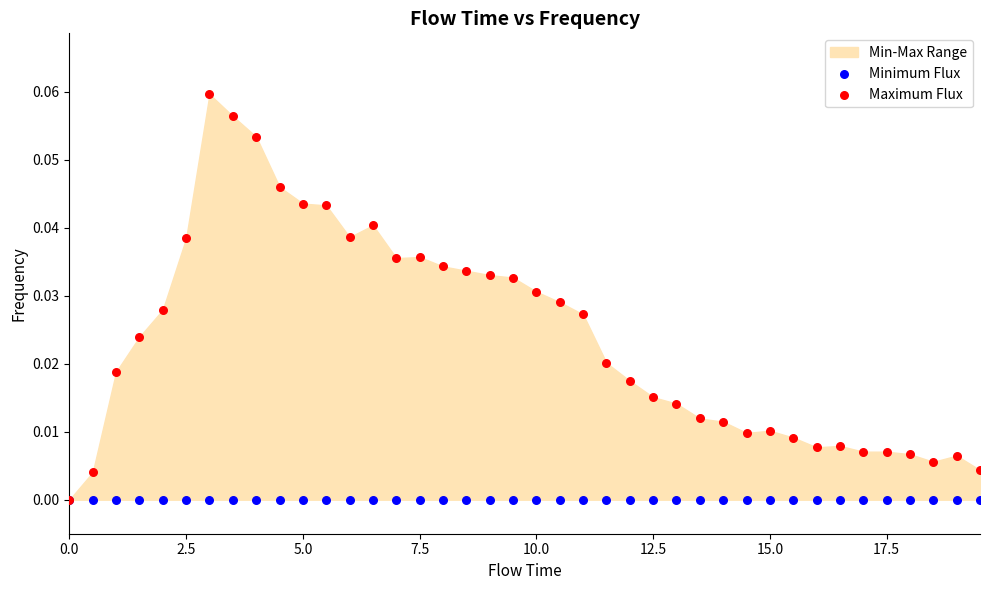

Which series has the widest spread of Y values?

Maximum Flux